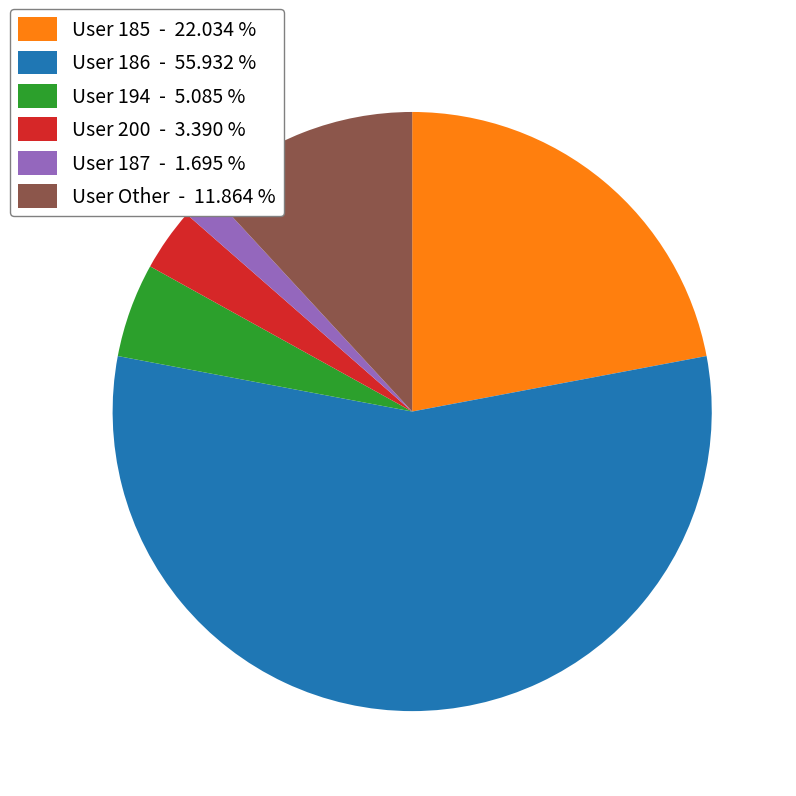

Combined, do User 200 - 3.390 % and User Other - 11.864 % account for over 50%?

No